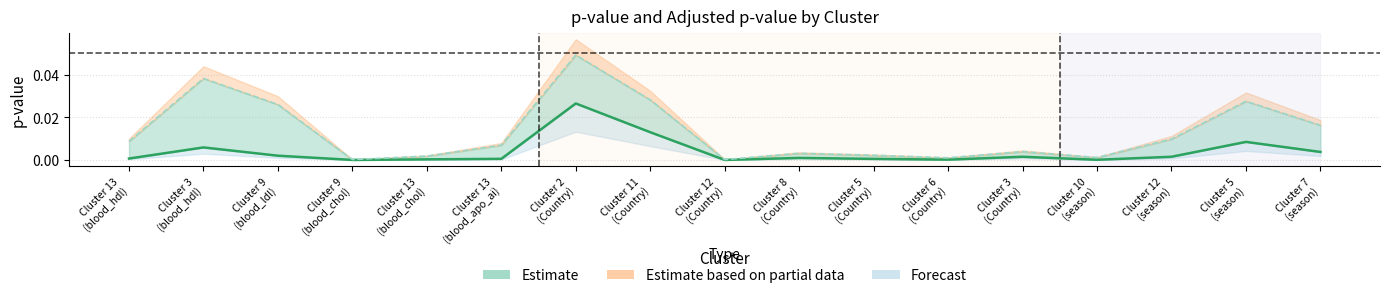

At which label is p_value closest to 0?

Cluster 12
(Country)